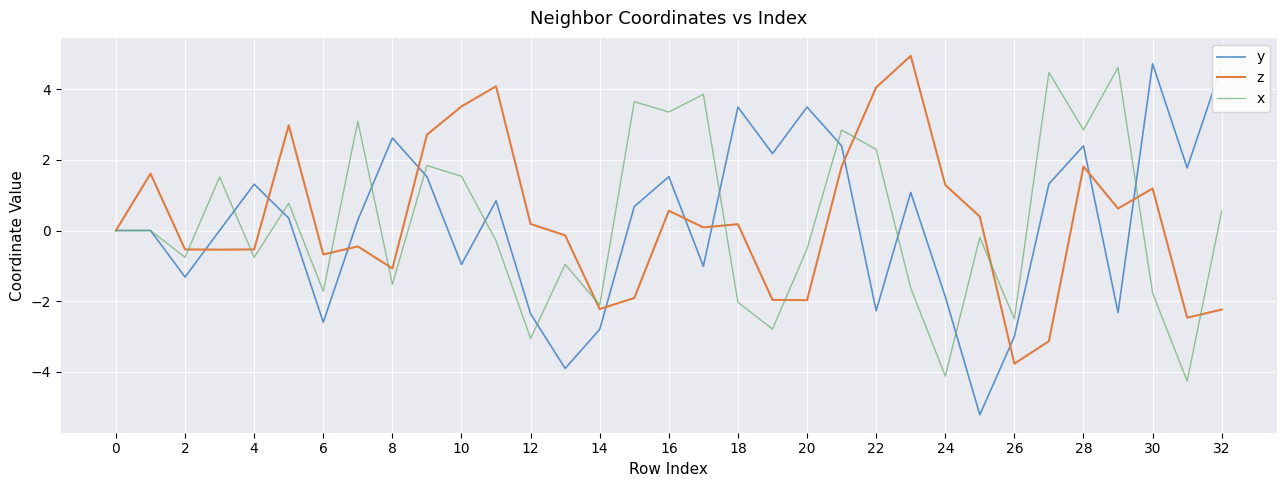

Which series has the largest range (max minus min)?

y